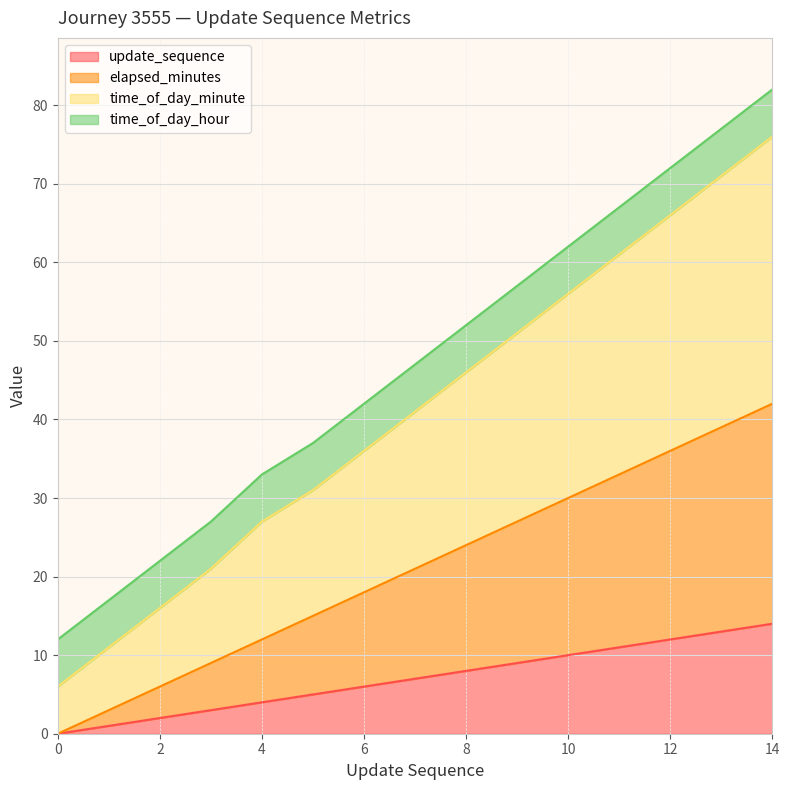

True or false: elapsed_minutes and update_sequence cross at least once.

False